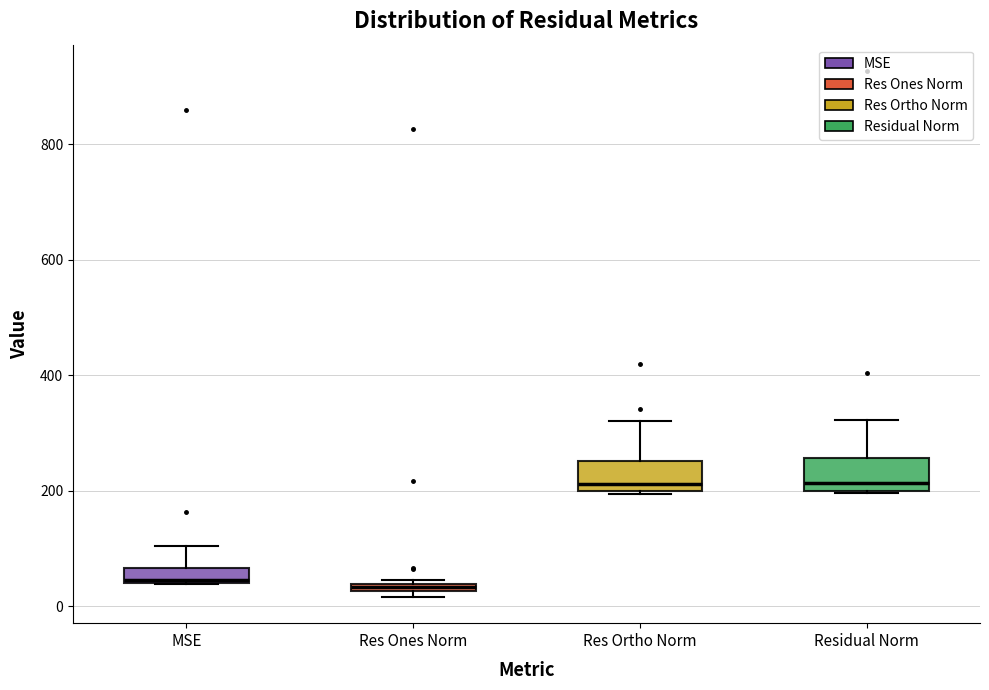

Where does the upper whisker of the box for Res Ortho Norm end on the y-axis? The values are not printed on the chart, so give them approximately, as read against the axis.

320